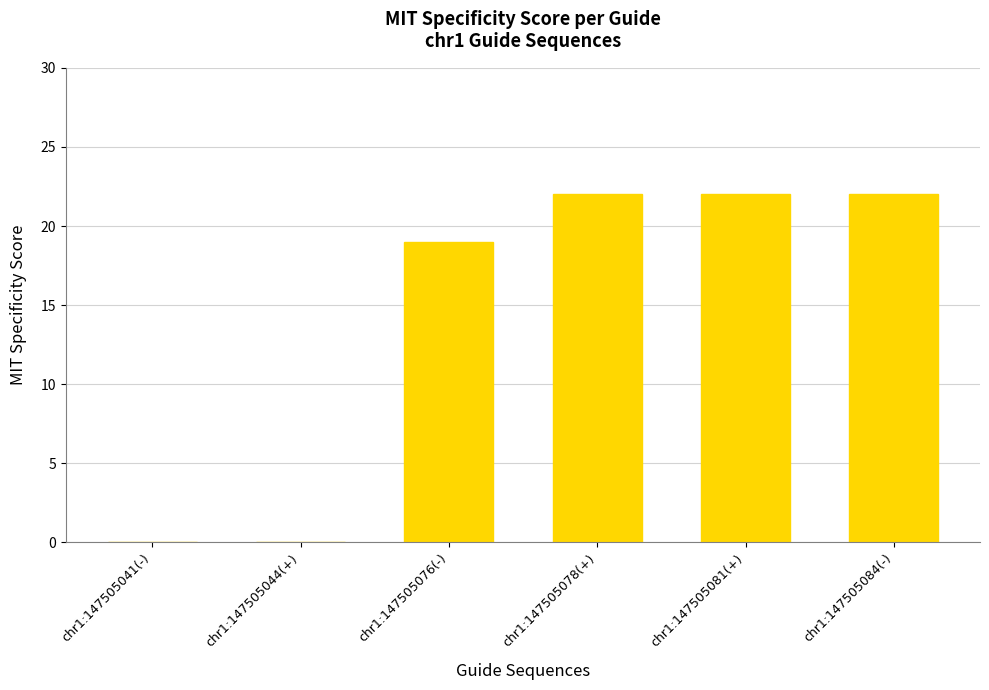

What is the ratio of the value at chr1:147505078(+) to the value at chr1:147505084(-)?

1.0